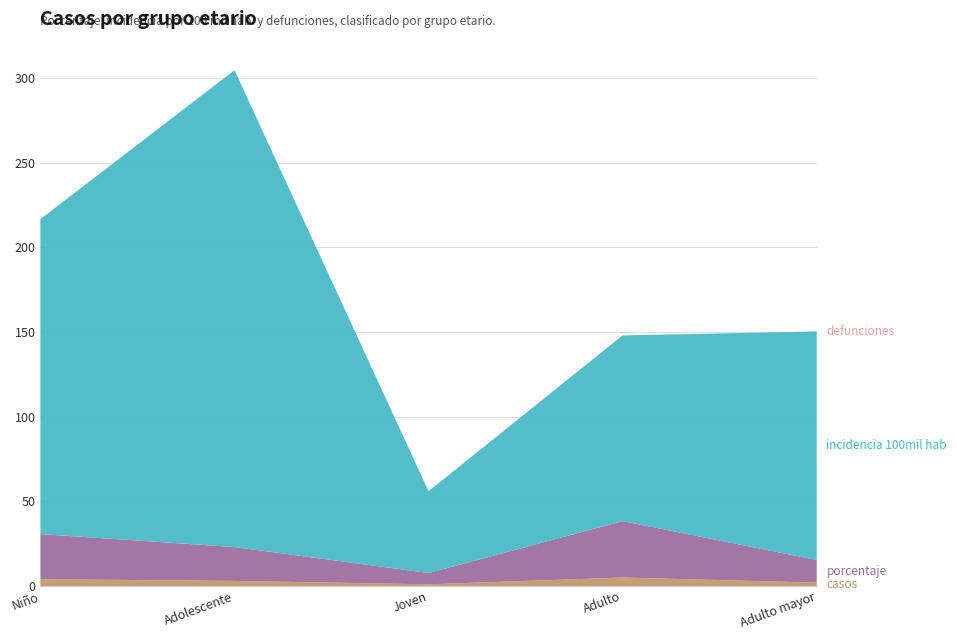

Reading right to left, what are all the values shown in this chart?

casos: Adulto mayor (60 años a más)=2.0	Adulto (30 a 59 años)=5.0	Joven (18 a 29 años)=1.0	Adolescente (12 a 17 años)=3.0	Niño (0 a 11 años)=4.0
porcentaje: Adulto mayor (60 años a más)=13.3	Adulto (30 a 59 años)=33.3	Joven (18 a 29 años)=6.7	Adolescente (12 a 17 años)=20.0	Niño (0 a 11 años)=26.7
incidencia_100mil_hab: Adulto mayor (60 años a más)=135.0	Adulto (30 a 59 años)=109.7	Joven (18 a 29 años)=48.3	Adolescente (12 a 17 años)=281.7	Niño (0 a 11 años)=186.1
defunciones: Adulto mayor (60 años a más)=0.0	Adulto (30 a 59 años)=0.0	Joven (18 a 29 años)=0.0	Adolescente (12 a 17 años)=0.0	Niño (0 a 11 años)=0.0